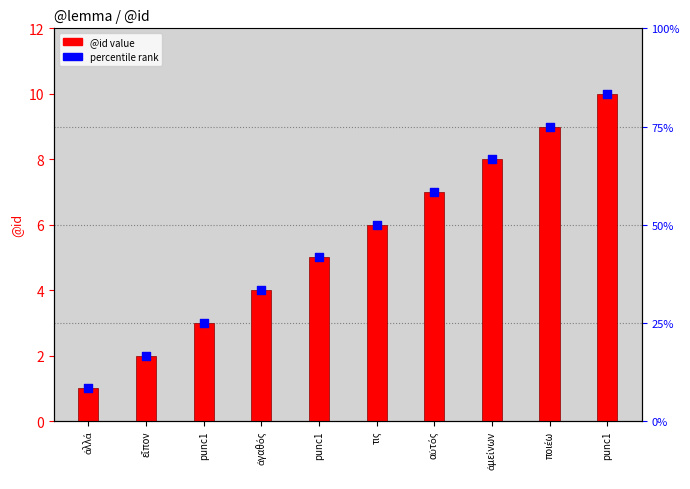

What are all the series names shown in the legend?

@id value, percentile rank